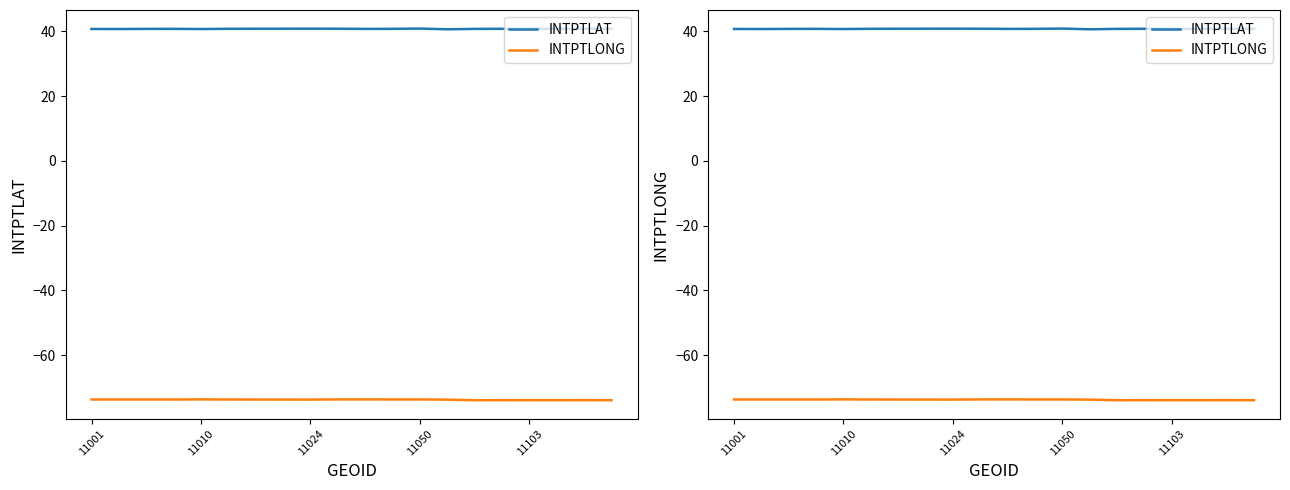

Read the INTPTLAT value at 7.

40.8